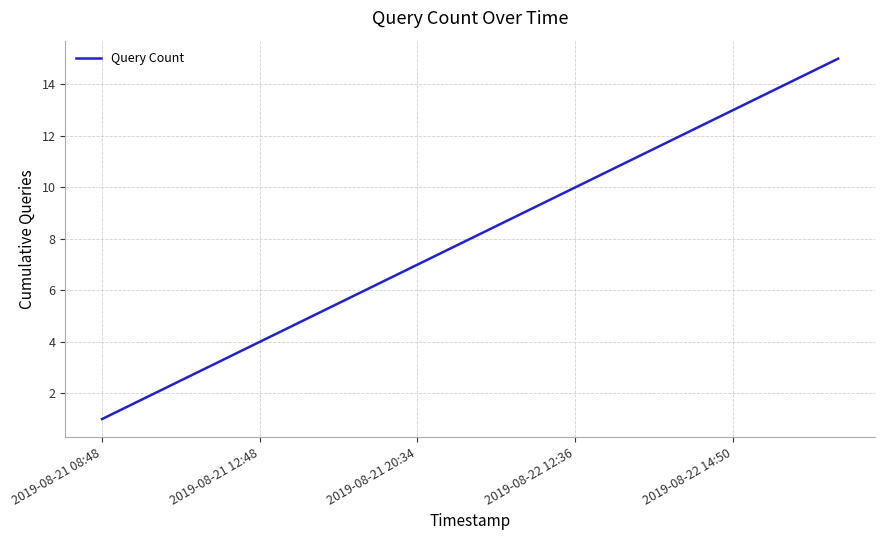

What is the difference between the maximum and minimum values?

14